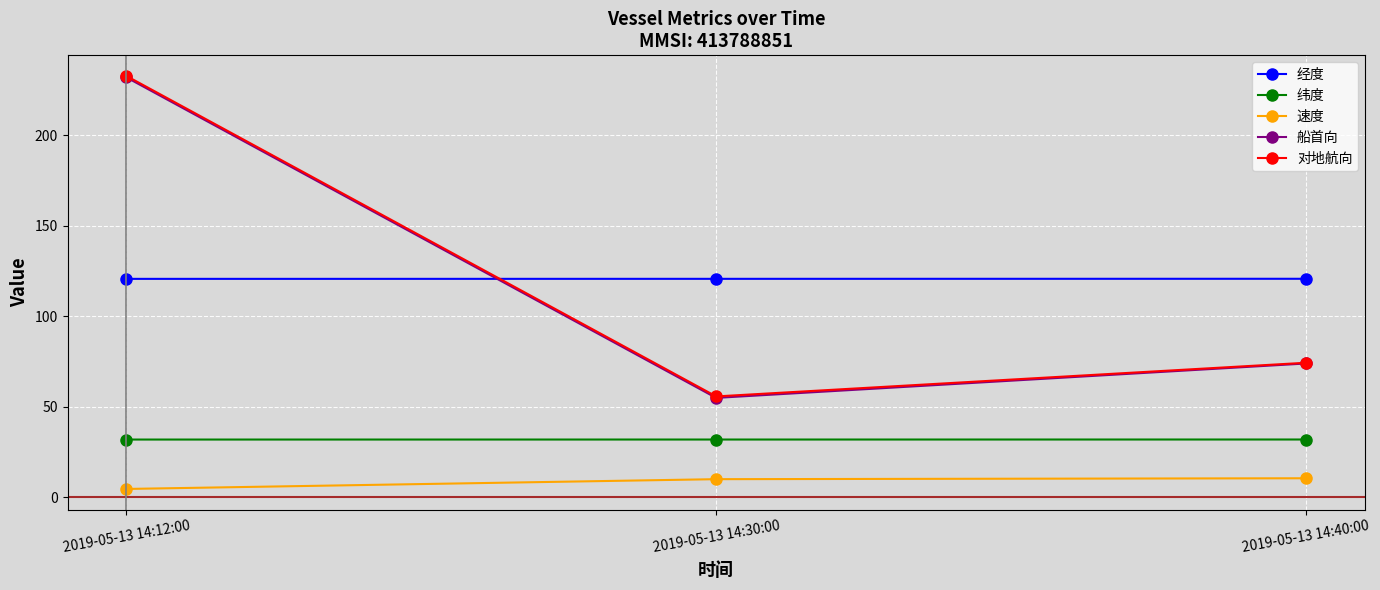

List the labels in order of 对地航向 value, smallest first.

2019-05-13 14:30:00, 2019-05-13 14:40:00, 2019-05-13 14:12:00